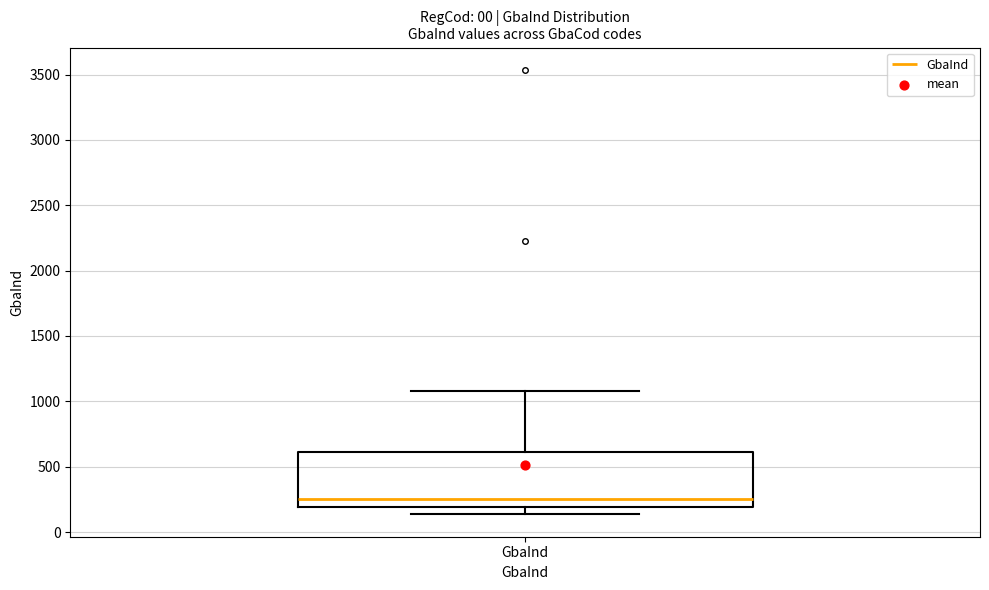

Read this box plot against the y-axis: the position of the median line, the range covered by the box, and the ends of both whiskers. The values are not printed on the chart, so give them approximately, as read against the axis.

median 250, box 200 to 600, whiskers 150 to 1100